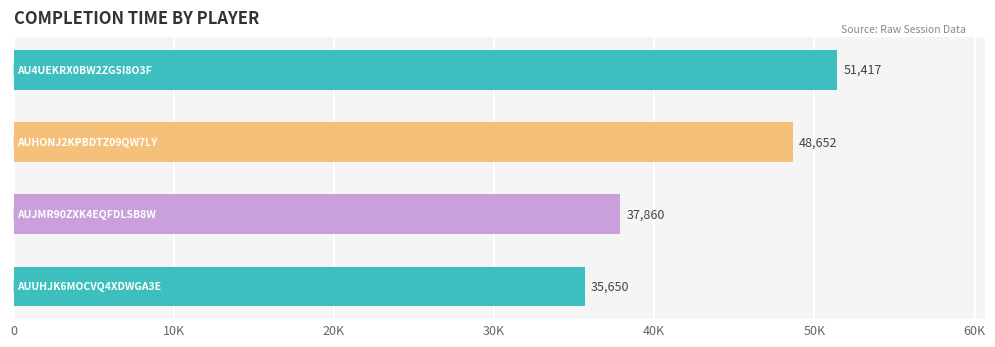

What is the minimum value shown in the chart?

35650